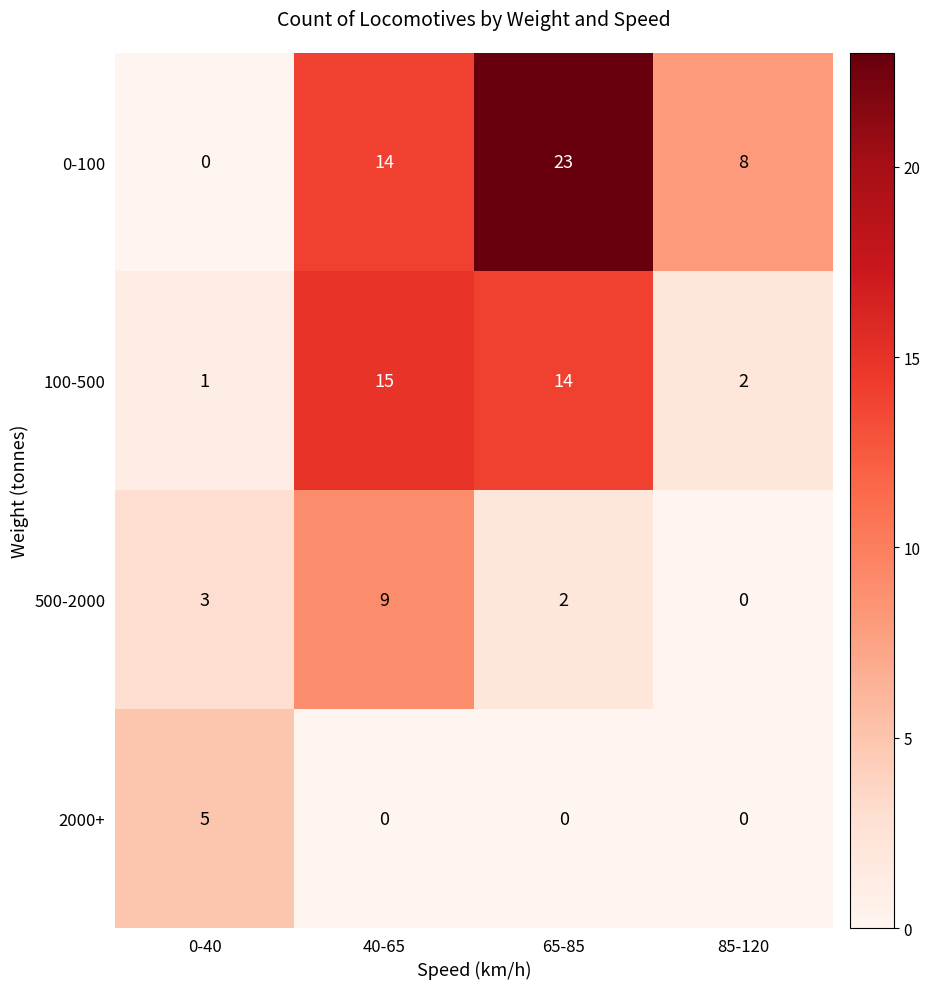

At 65-85, list the series in order from largest to smallest.

0-100, 100-500, 500-2000, 2000+